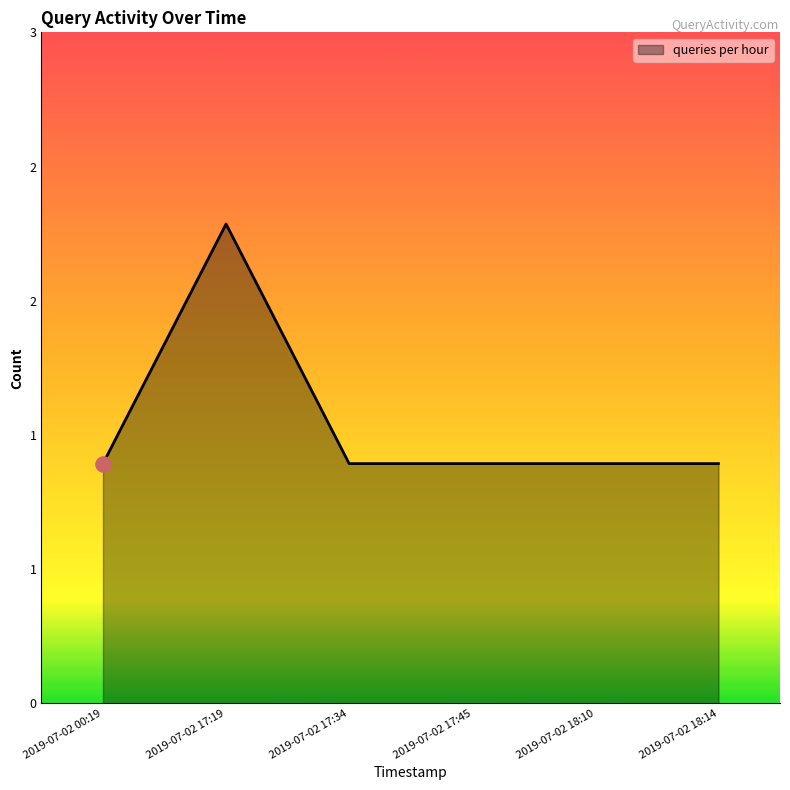

What is the ratio of the value at 2019-07-02 17:34 to the value at 2019-07-02 17:45?

1.0